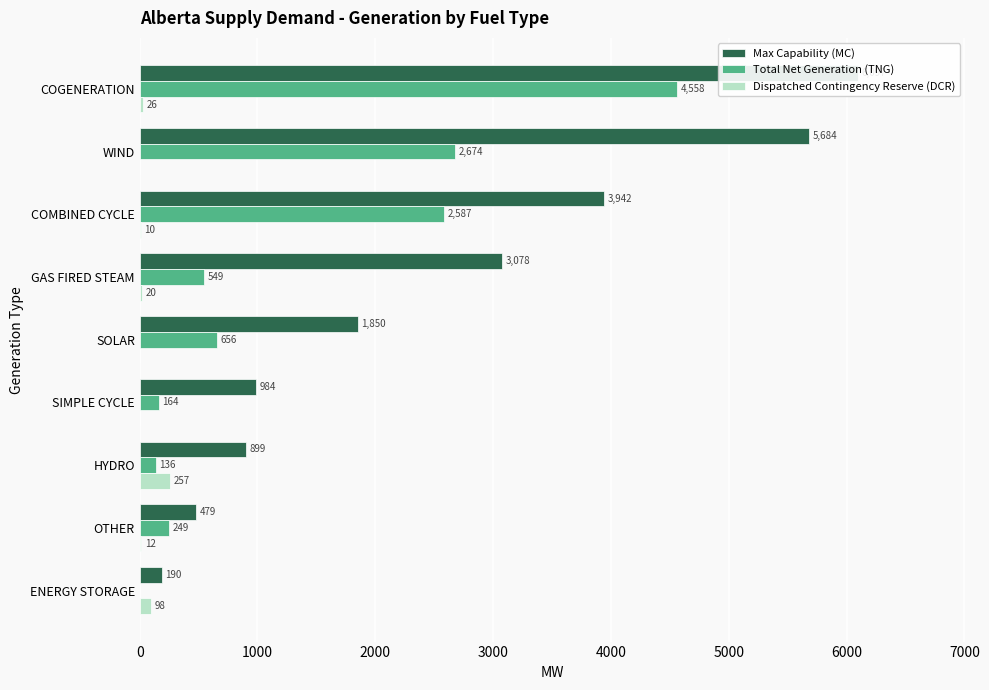

True or false: Dispatched Contingency Reserve (DCR) has a value of 0 at 1000.

True